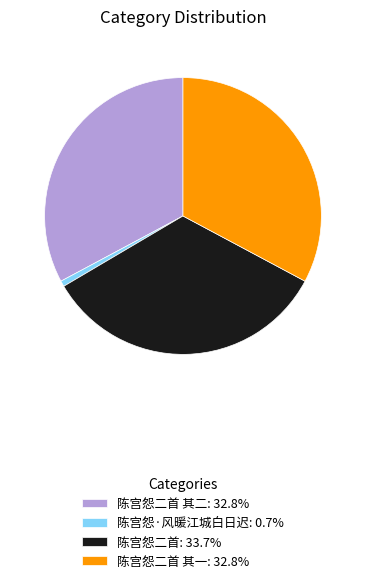

Is the sum of 陈宫怨·风暖江城白日迟: 0.7% and 陈宫怨二首 其二: 32.8% greater than half?

No